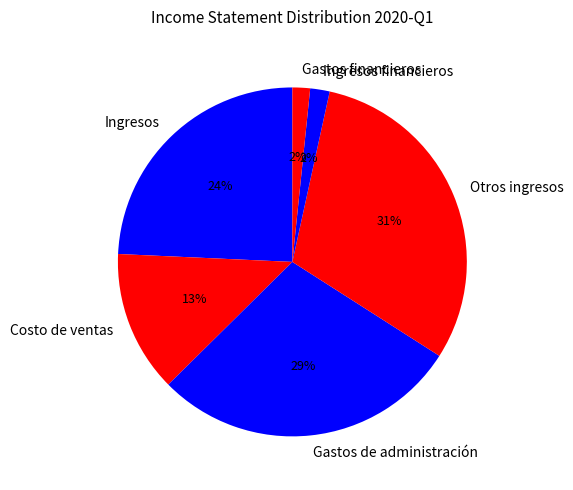

How many slices are in this pie chart?

6